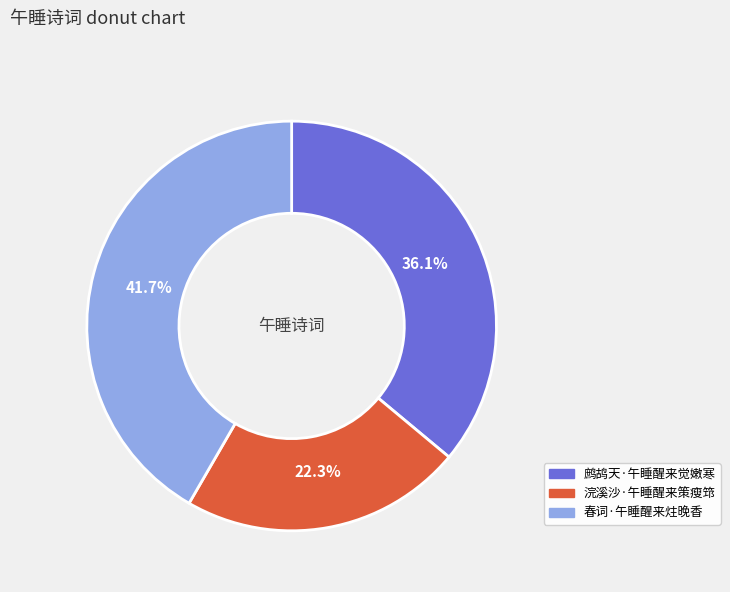

What percentage is the 鹧鸪天·午睡醒来觉嫩寒 slice, to the nearest percent?

36%